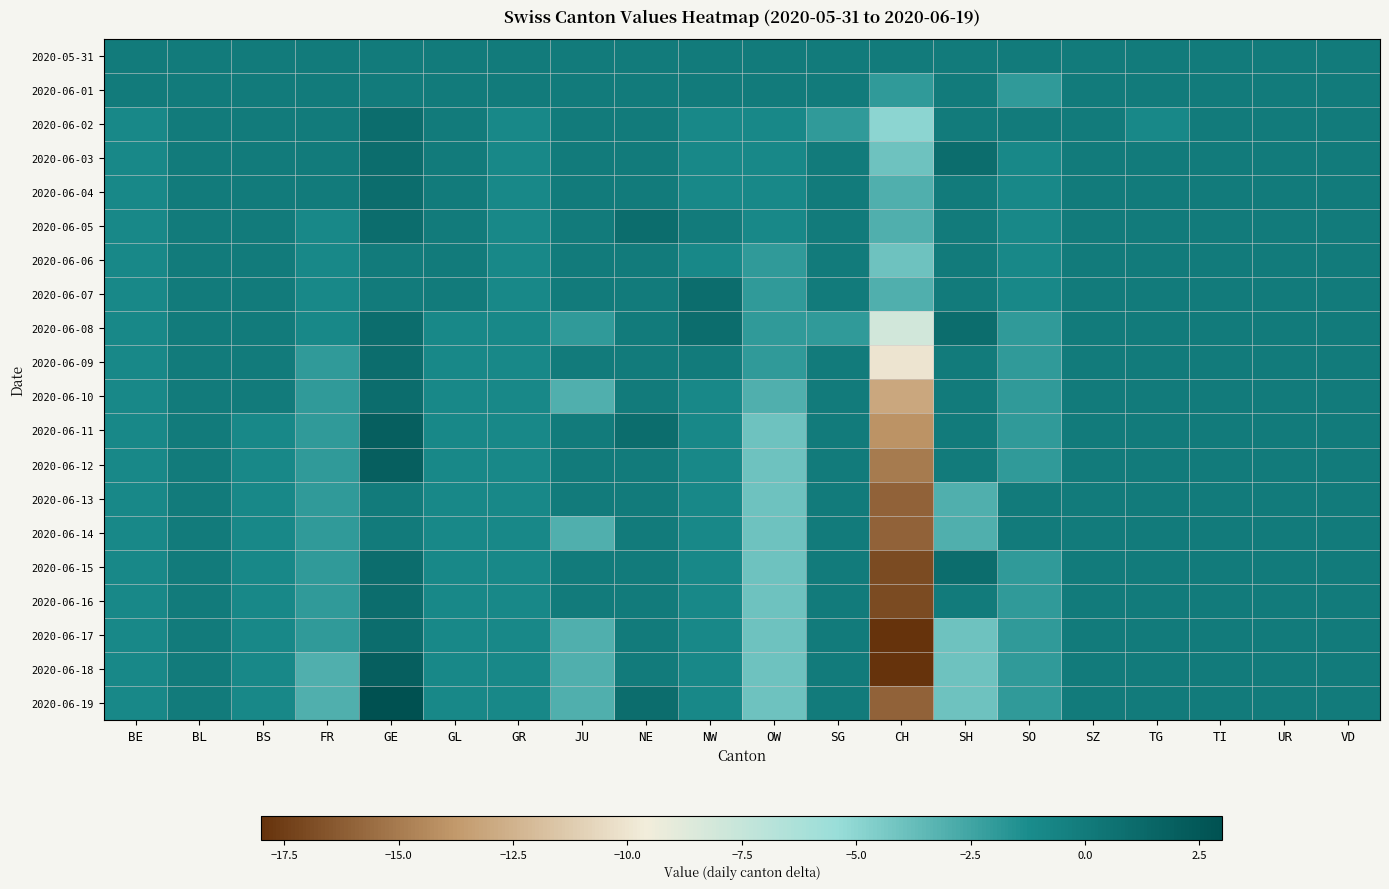

Rank the series at NW from highest to lowest value.

2020-06-07, 2020-06-08, 2020-05-31, 2020-06-01, 2020-06-05, 2020-06-09, 2020-06-02, 2020-06-03, 2020-06-04, 2020-06-06, 2020-06-10, 2020-06-11, 2020-06-12, 2020-06-13, 2020-06-14, 2020-06-15, 2020-06-16, 2020-06-17, 2020-06-18, 2020-06-19